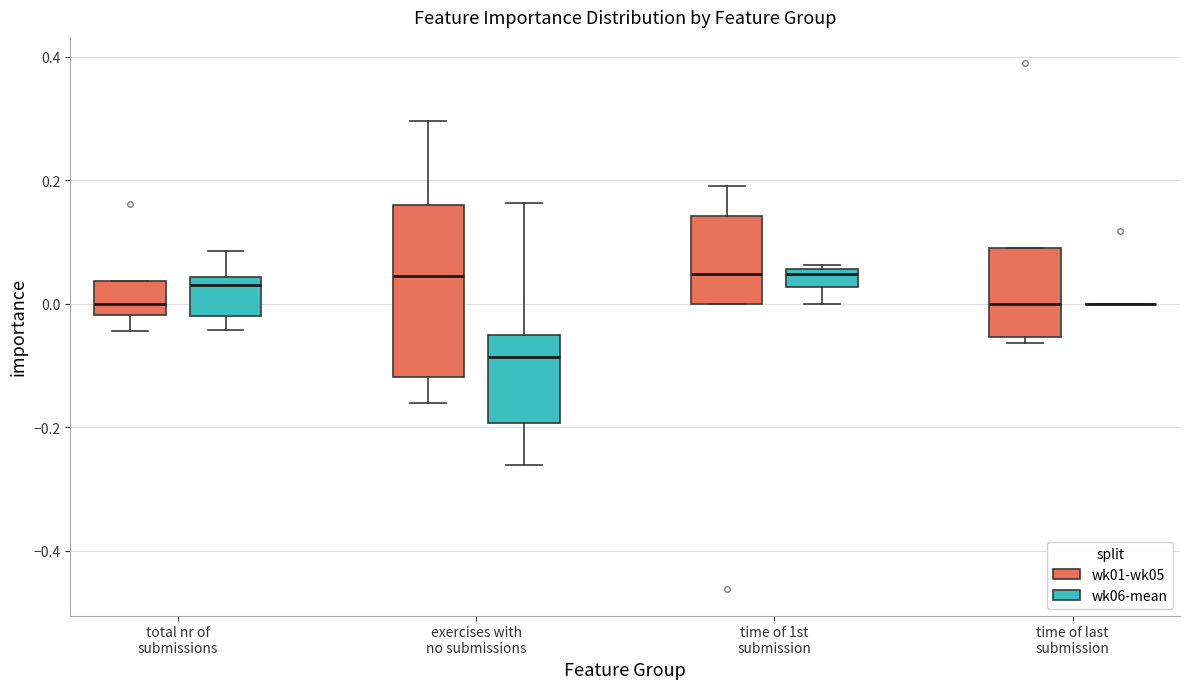

Where is the lower edge of the box for time of 1st submission (wk01-wk05) on the y-axis? The values are not printed on the chart, so give them approximately, as read against the axis.

0.00